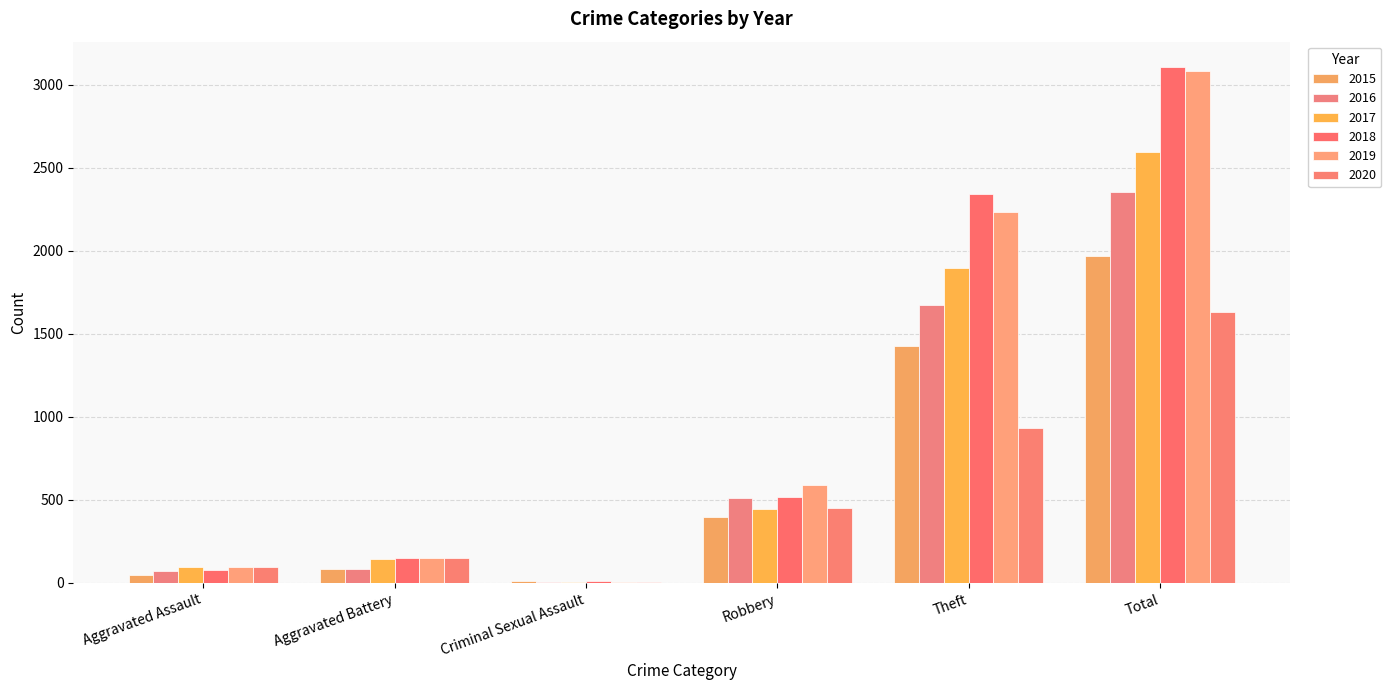

The 2016 series shows 26 at Aggravated Battery. True or false?

False